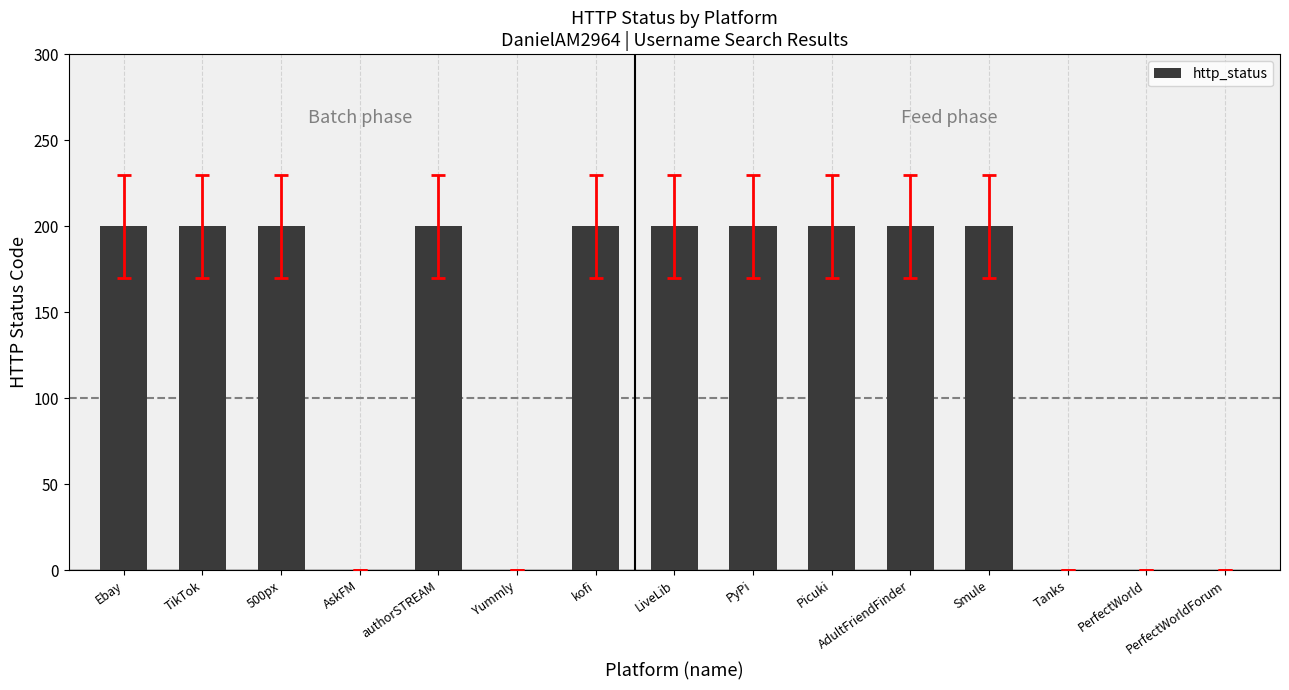

Are the bars horizontal?

No